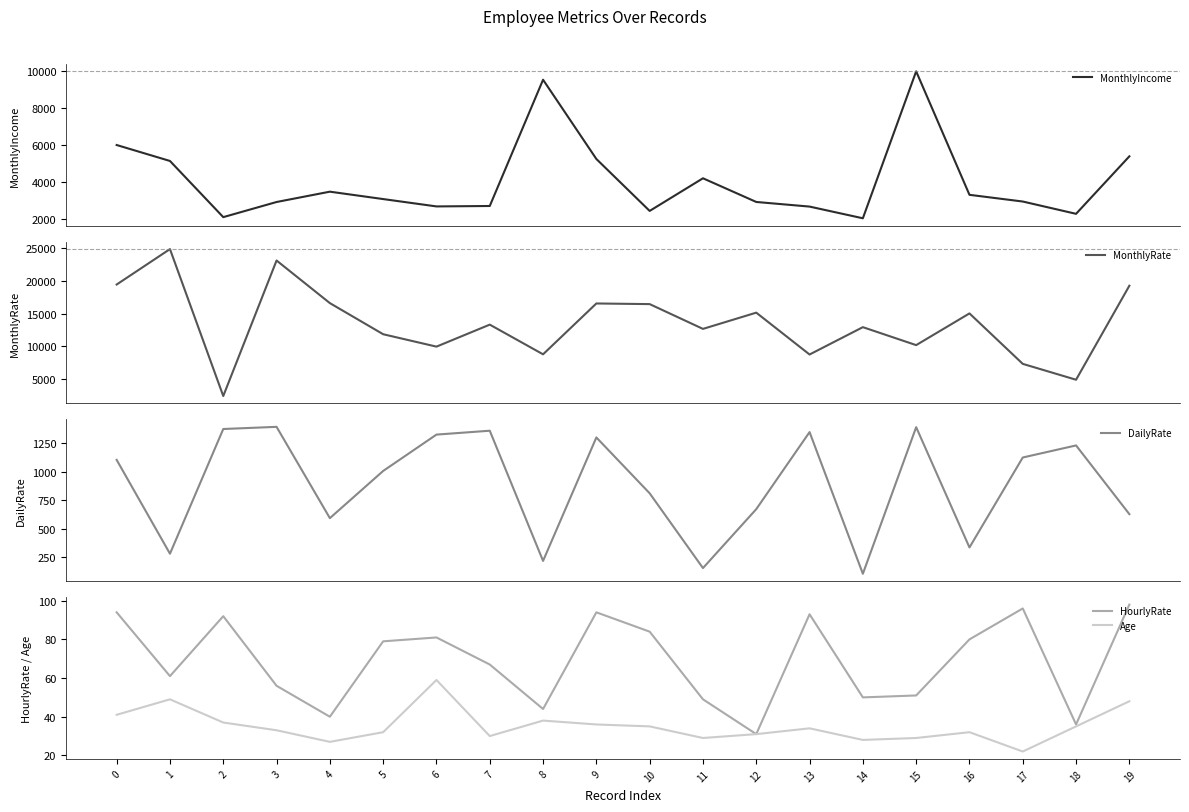

Reading right to left, list all the values displayed in this chart.

MonthlyIncome: 19=5381	18=2269	17=2935	16=3298	15=9980	14=2028	13=2661	12=2911	11=4193	10=2426	9=5237	8=9526	7=2693	6=2670	5=3068	4=3468	3=2909	2=2090	1=5130	0=5993
MonthlyRate: 19=19294	18=4892	17=7324	16=15053	15=10195	14=12947	13=8758	12=15170	11=12682	10=16479	9=16577	8=8787	7=13335	6=9964	5=11864	4=16632	3=23159	2=2396	1=24907	0=19479
DailyRate: 19=626	18=1229	17=1123	16=334	15=1389	14=103	13=1346	12=670	11=153	10=809	9=1299	8=216	7=1358	6=1324	5=1005	4=591	3=1392	2=1373	1=279	0=1102
HourlyRate: 19=98	18=36	17=96	16=80	15=51	14=50	13=93	12=31	11=49	10=84	9=94	8=44	7=67	6=81	5=79	4=40	3=56	2=92	1=61	0=94
Age: 19=48	18=35	17=22	16=32	15=29	14=28	13=34	12=31	11=29	10=35	9=36	8=38	7=30	6=59	5=32	4=27	3=33	2=37	1=49	0=41